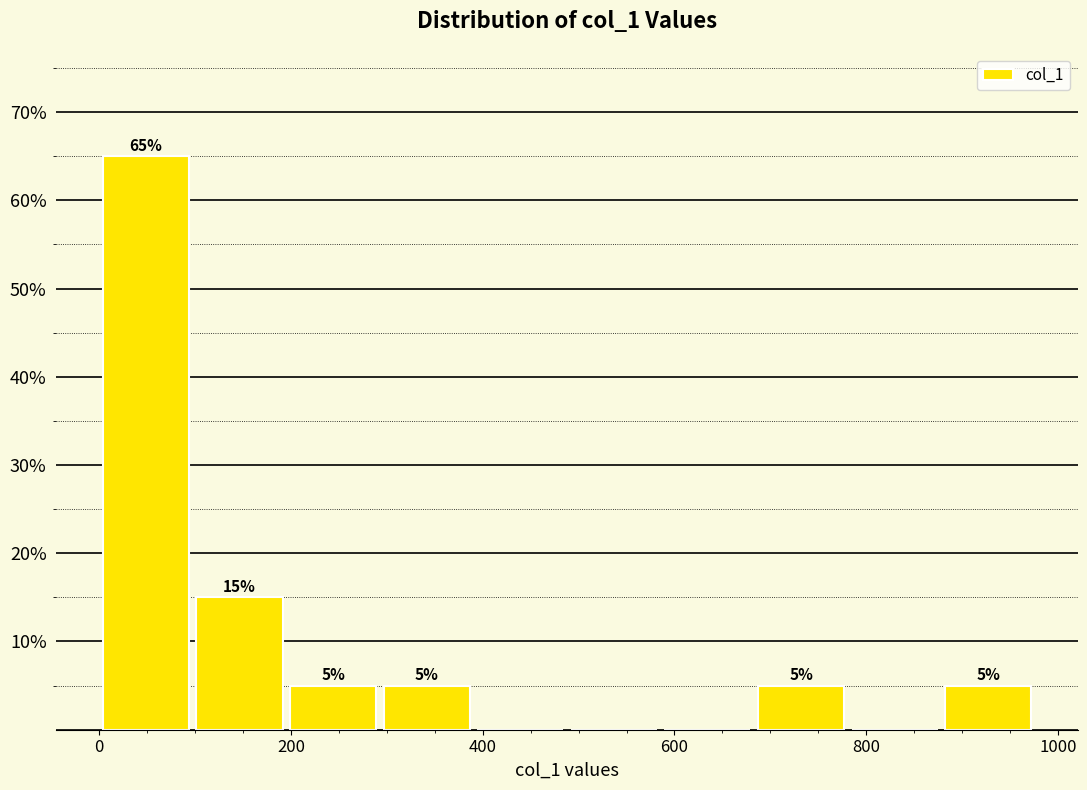

Over which range of the x-axis is the bar tallest?

0 to 100